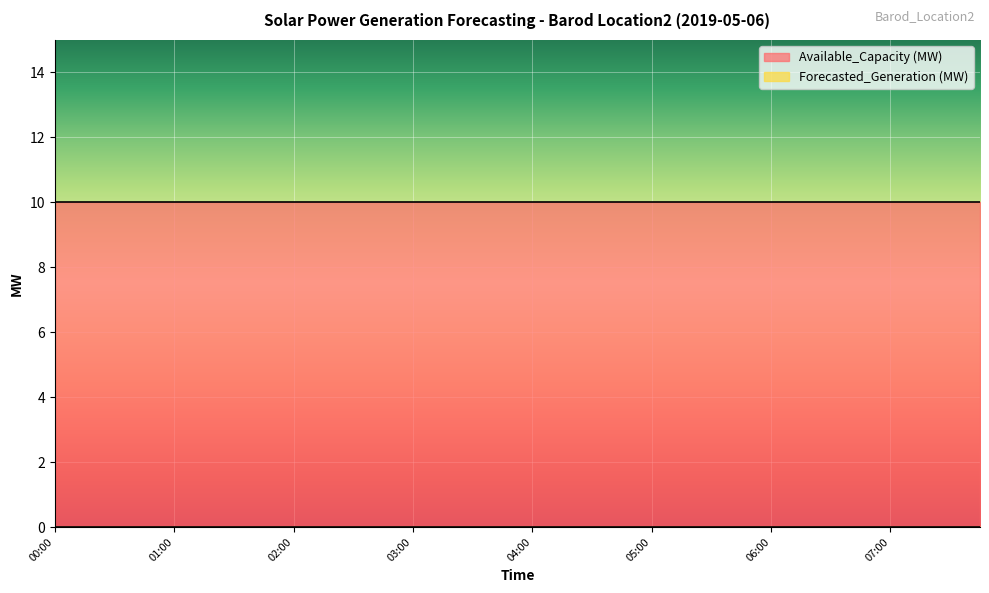

What is the greatest value displayed?

10